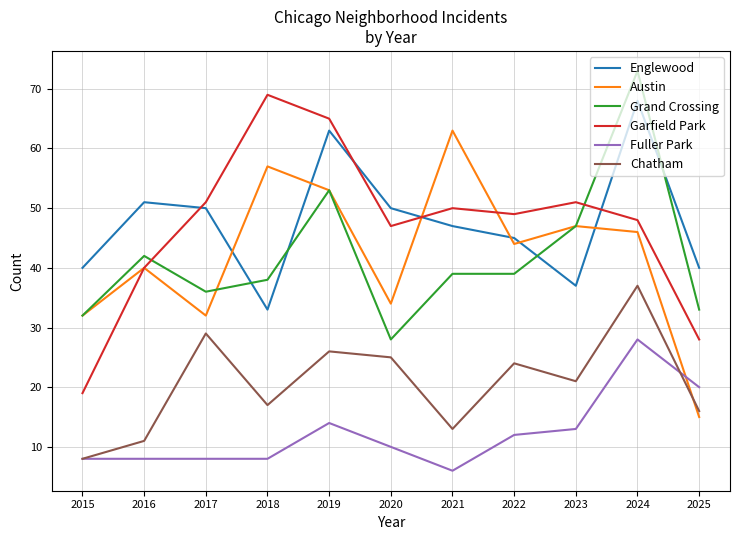

Is it true that Austin equals 63 at 2021?

True